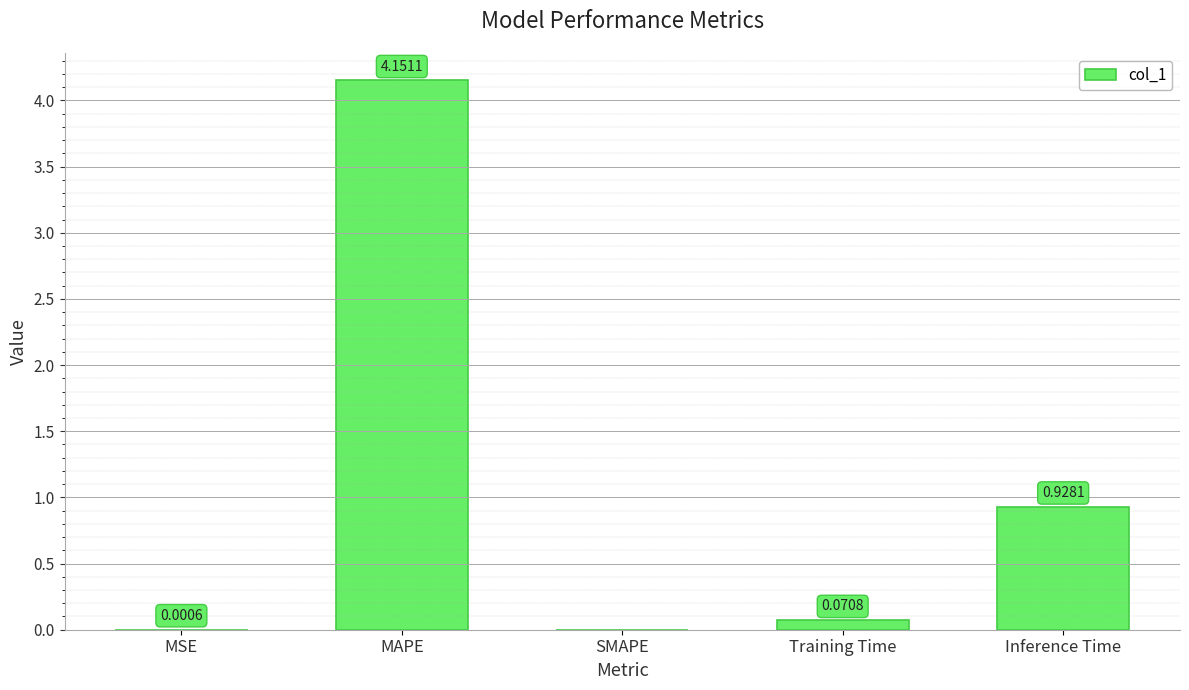

At which category does the chart reach its peak across all series?

MAPE